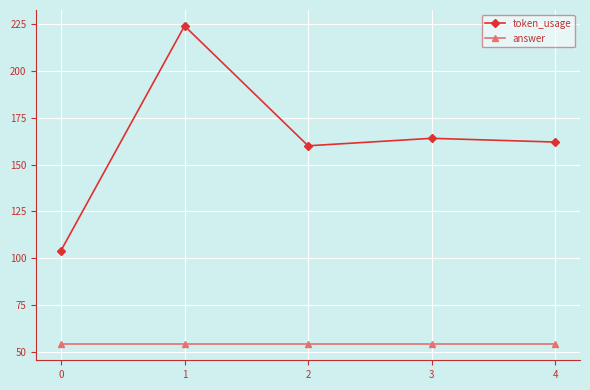

The value of answer at 1 is 54. True or false?

True